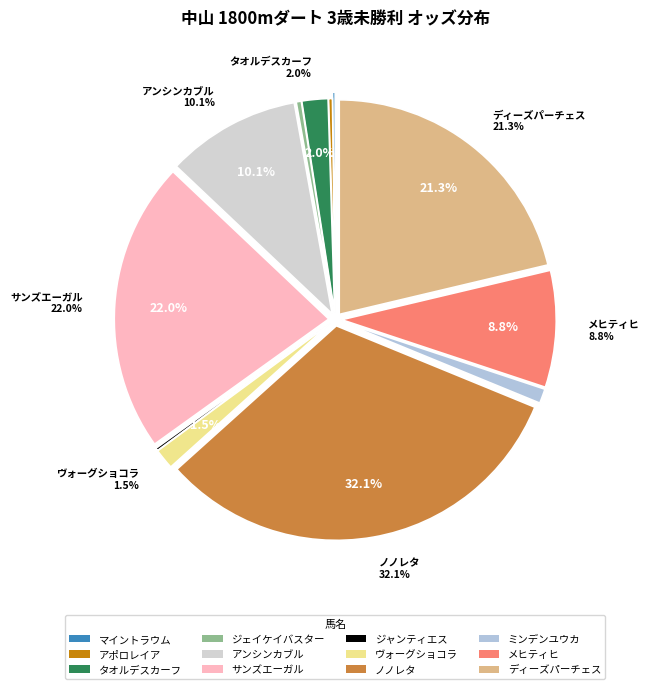

How many segments does this pie chart have?

12